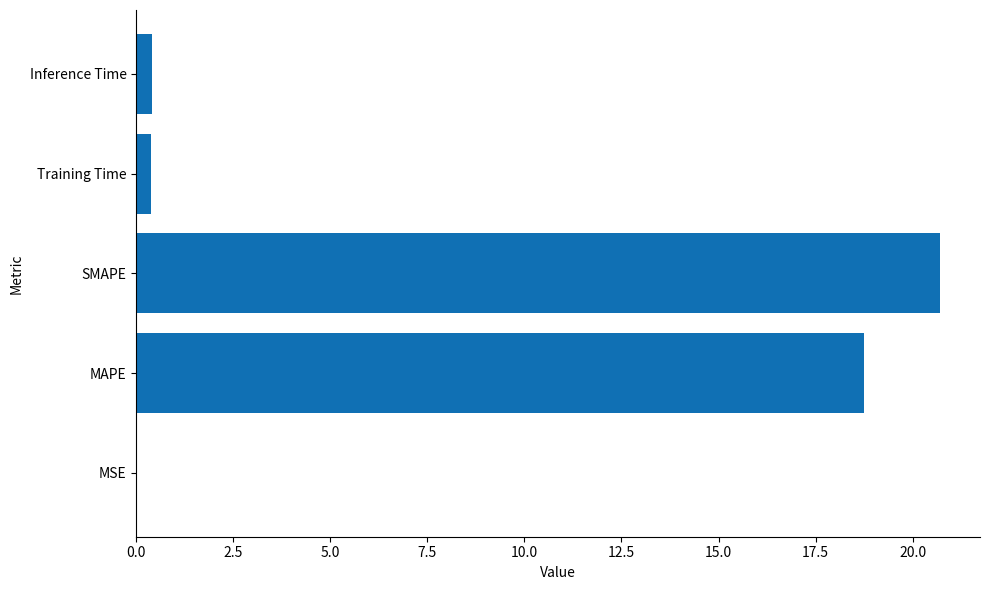

What is the average value?

8.1